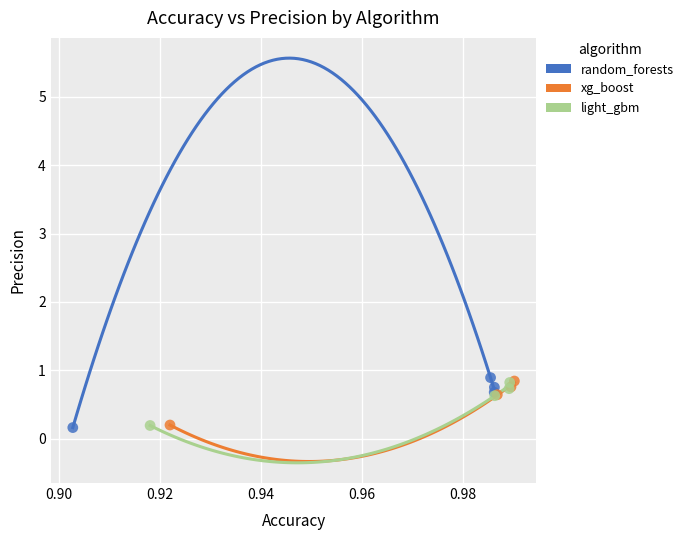

Which series has the widest spread of Y values?

random_forests